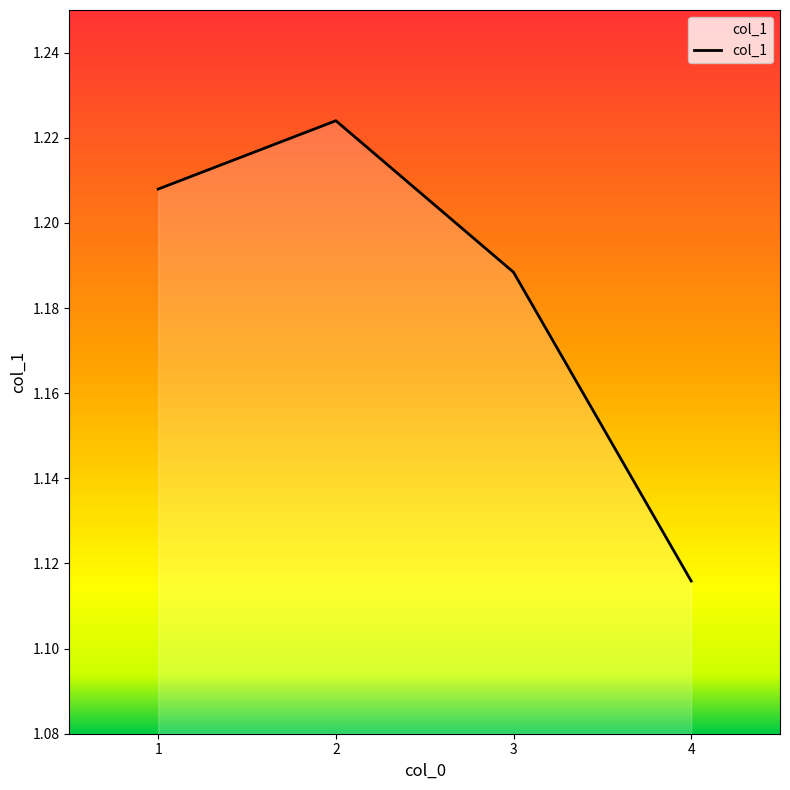

What is the sum of the values at 4 and 3?

2.3